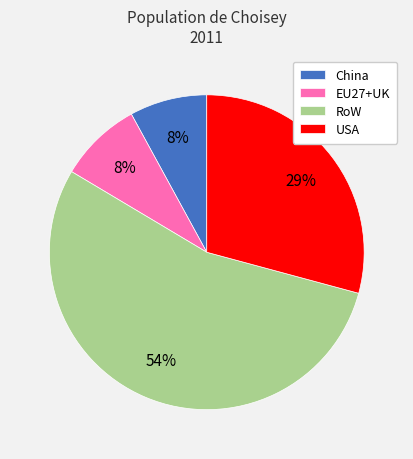

Is USA the majority of the pie?

No